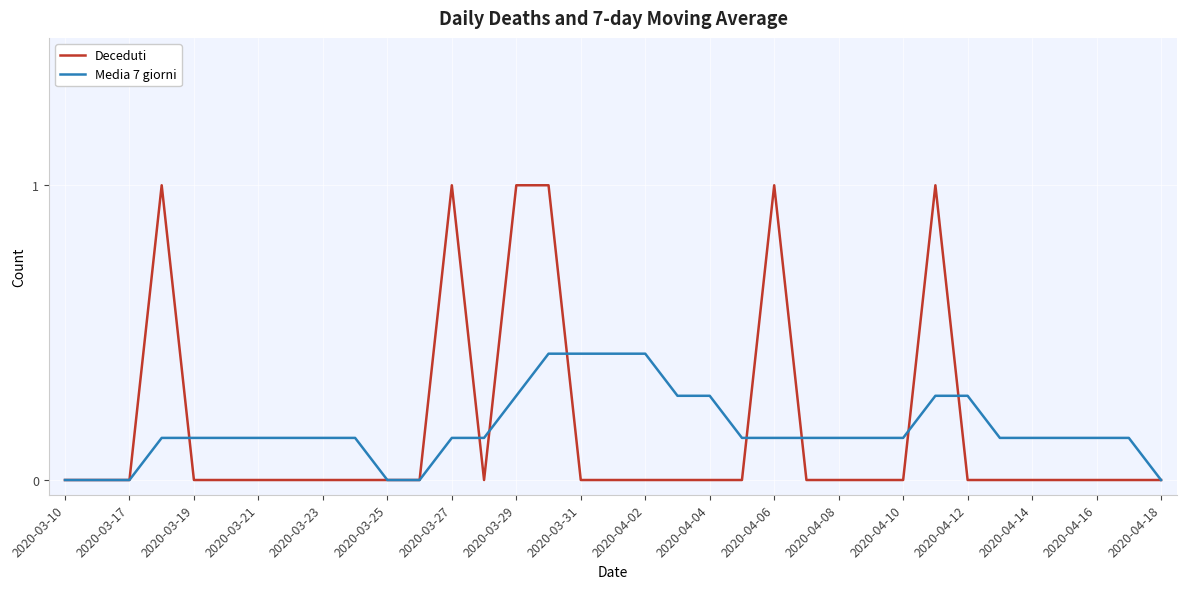

Which series has the largest range (max minus min)?

Deceduti